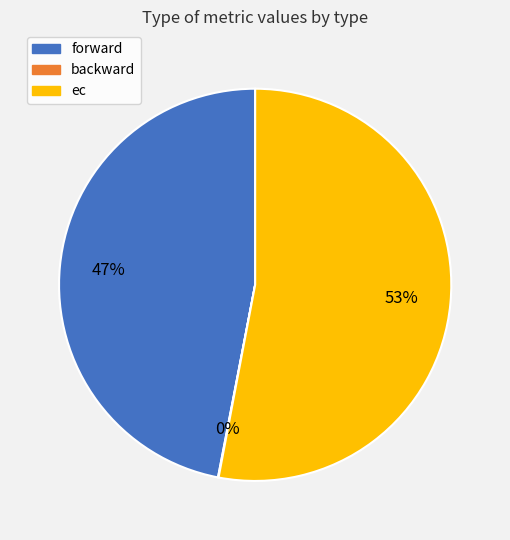

Between ec and forward, which is larger?

ec